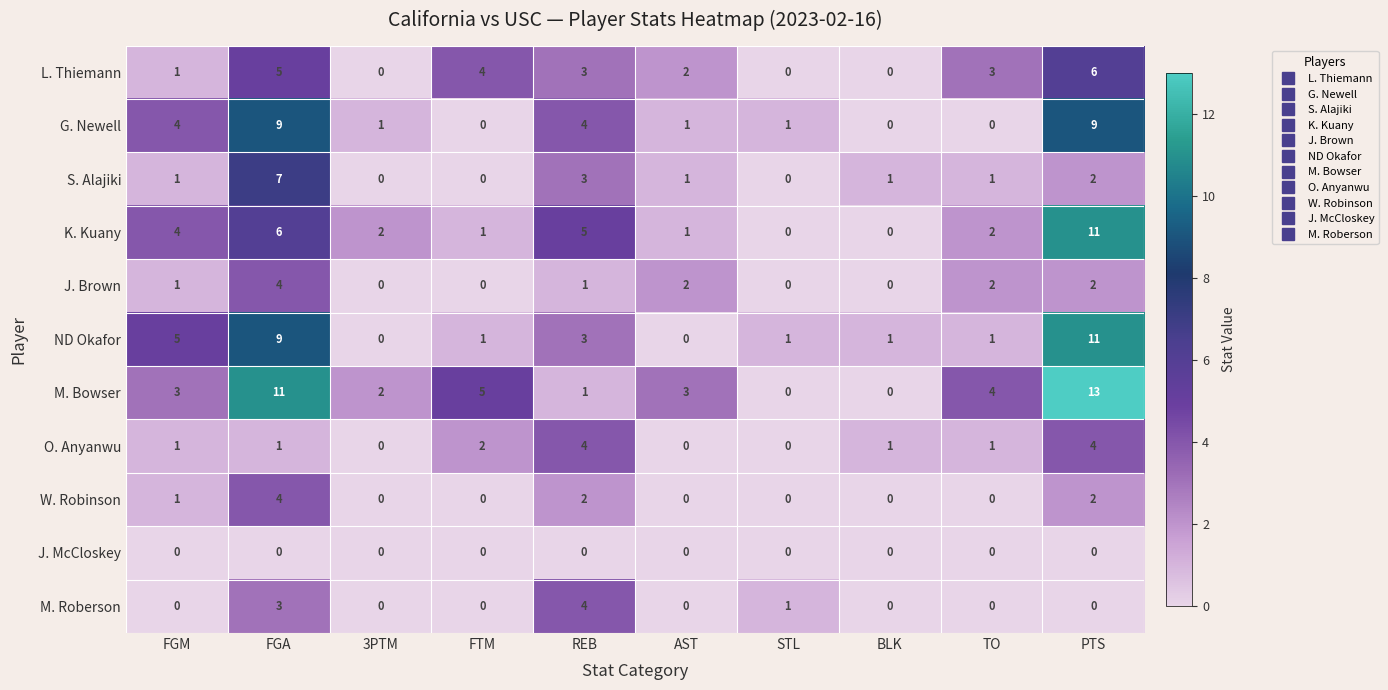

Is it true that O. Anyanwu equals 2 at REB?

False